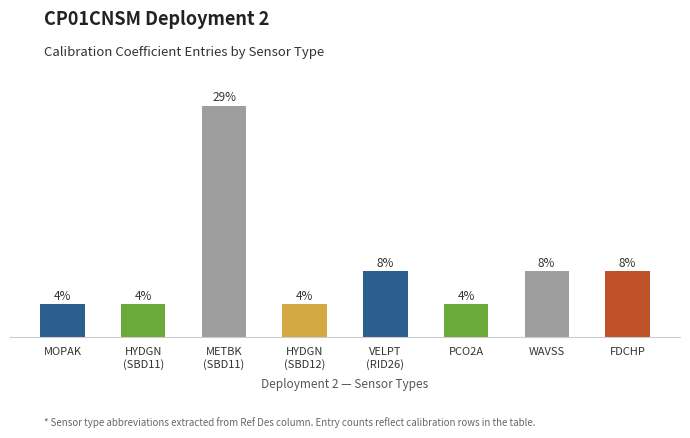

Reading left to right, extract all data points from this chart.

MOPAK=1	HYDGN
(SBD11)=1	METBK
(SBD11)=7	HYDGN
(SBD12)=1	VELPT
(RID26)=2	PCO2A=1	WAVSS=2	FDCHP=2